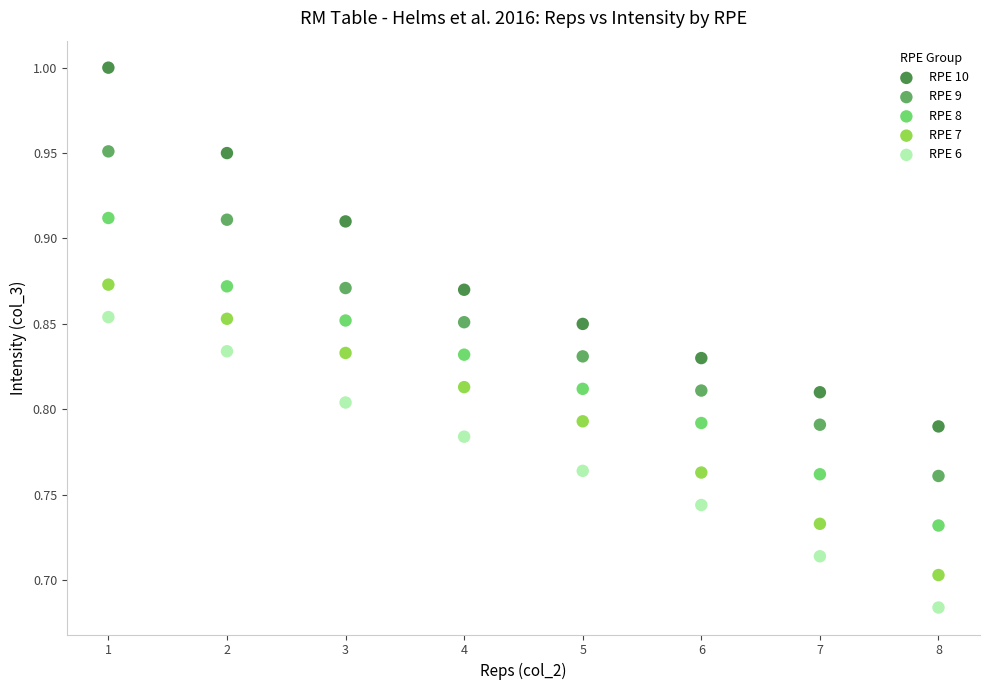

Which series reaches the maximum Y coordinate?

RPE 10